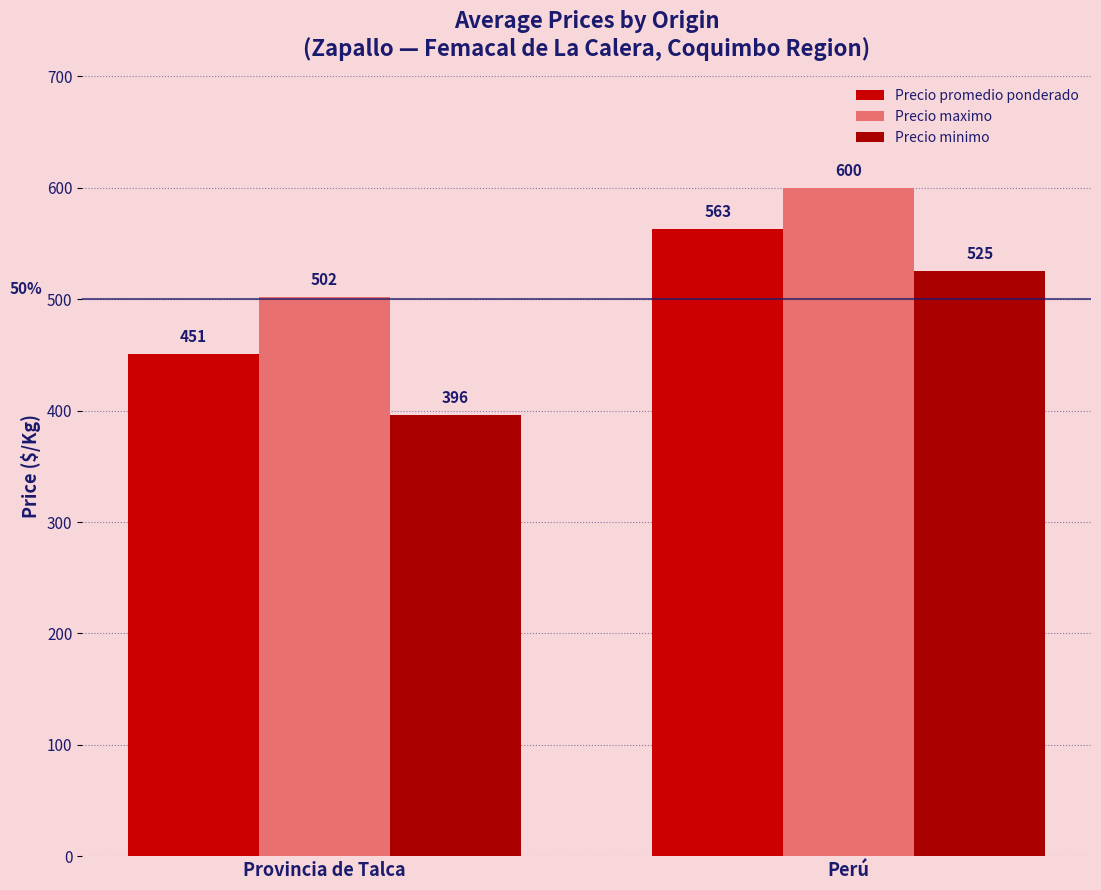

What is the difference between the maximum and minimum values in the Precio maximo series?

98